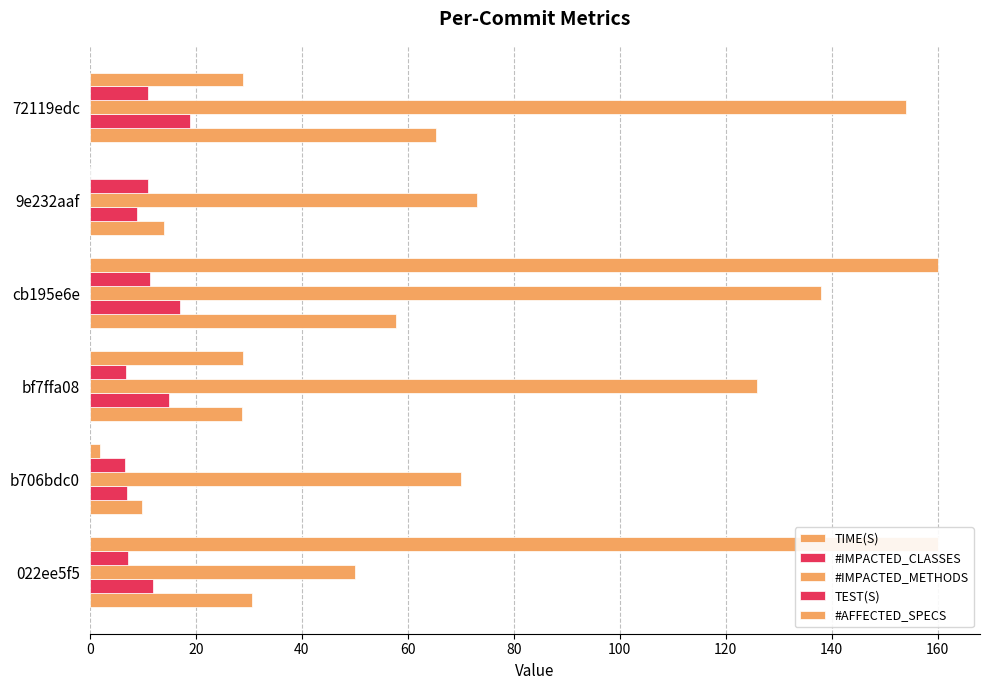

How many distinct data groups are displayed?

5